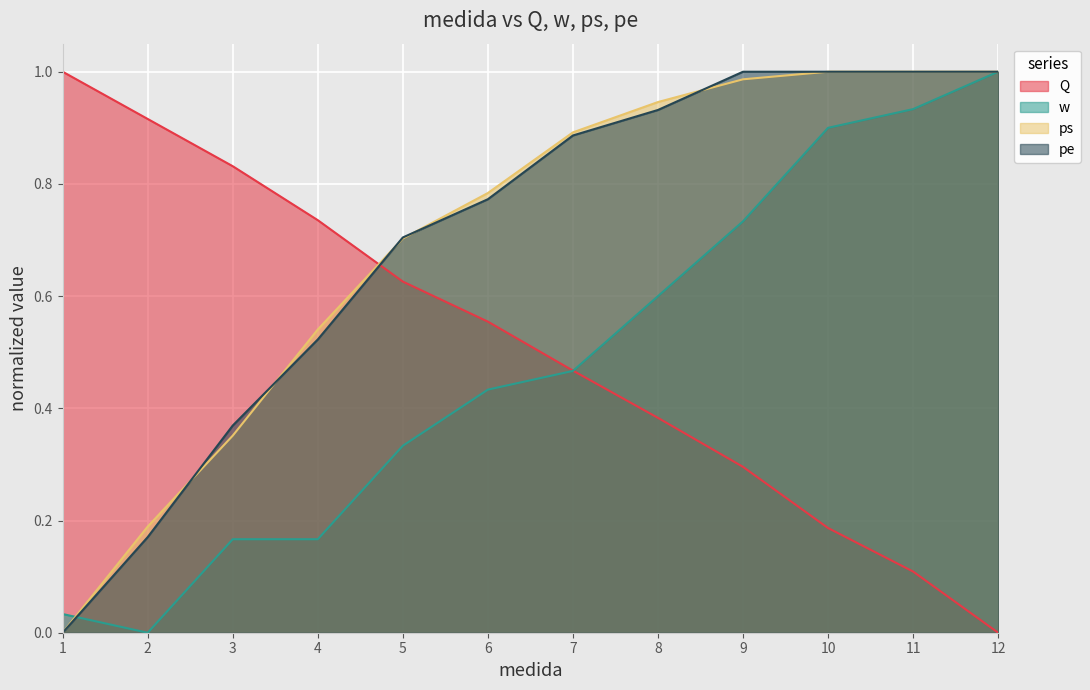

How many lines are shown in the chart?

4